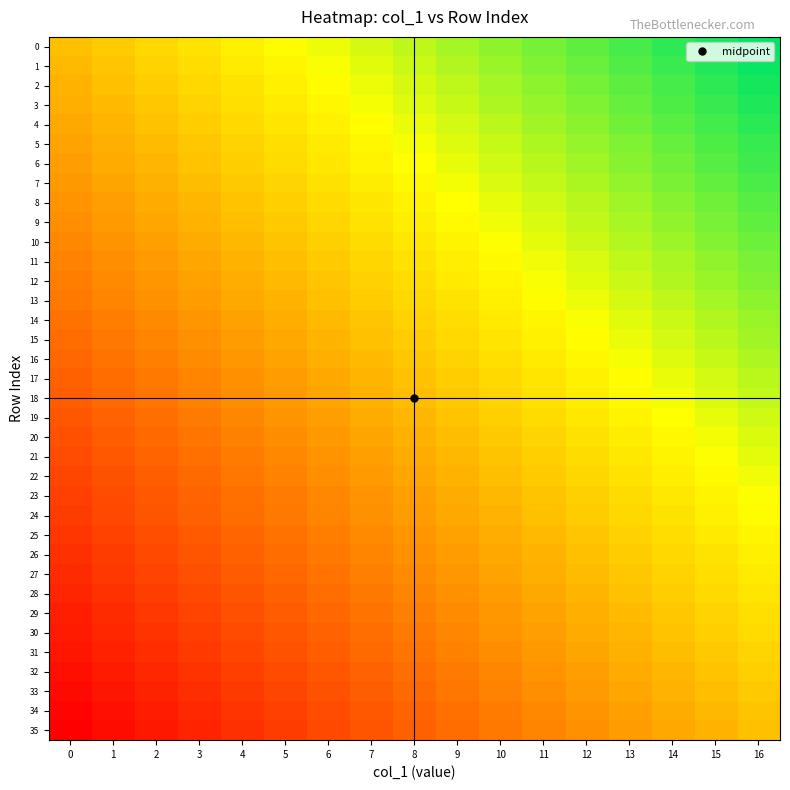

How many series are shown in this chart?

36